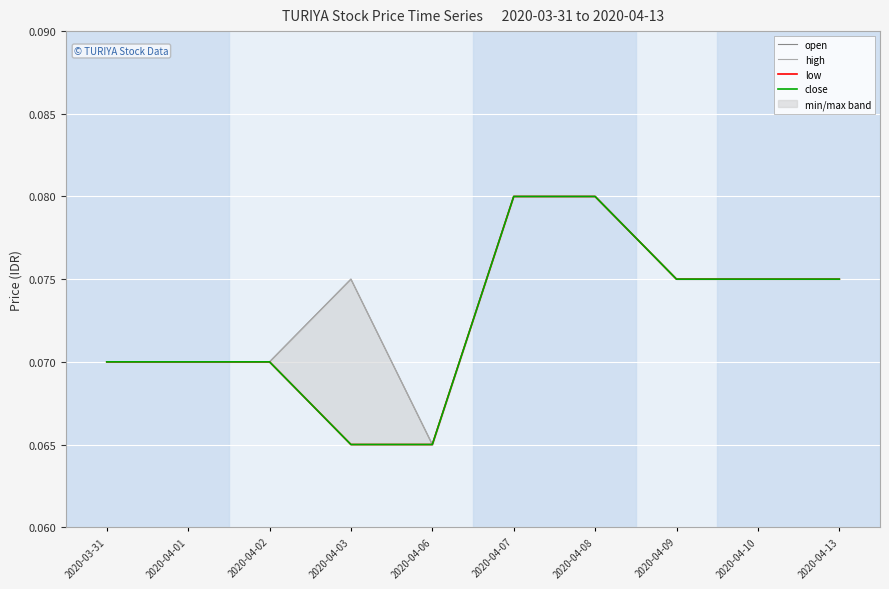

What is the minimum value for open?

0.1